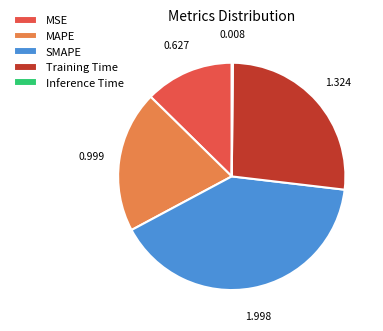

Which has a higher value, SMAPE or MAPE?

SMAPE